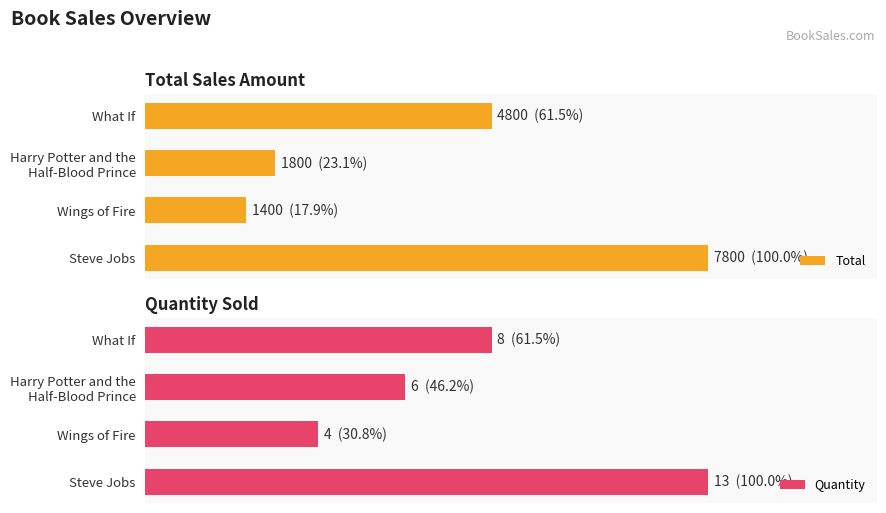

How many data points in Total are above 61?

2